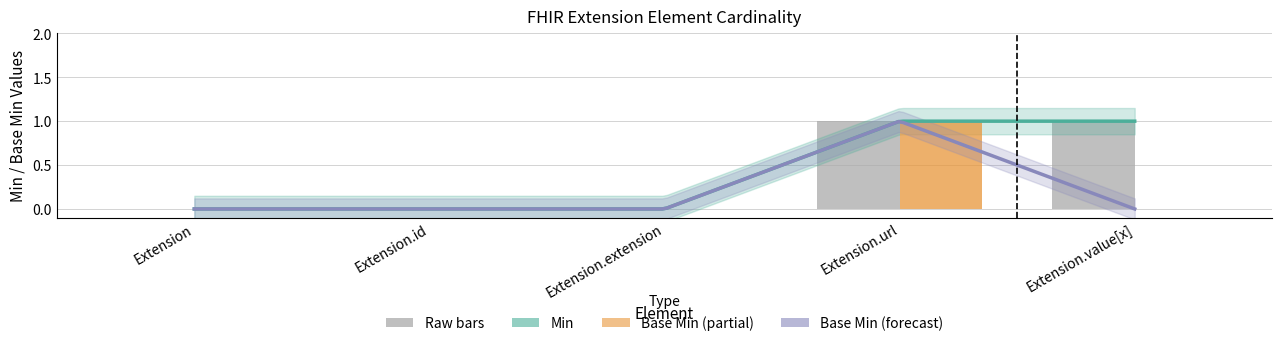

Rank the series by their maximum value, from lowest to highest.

Min, Base Min